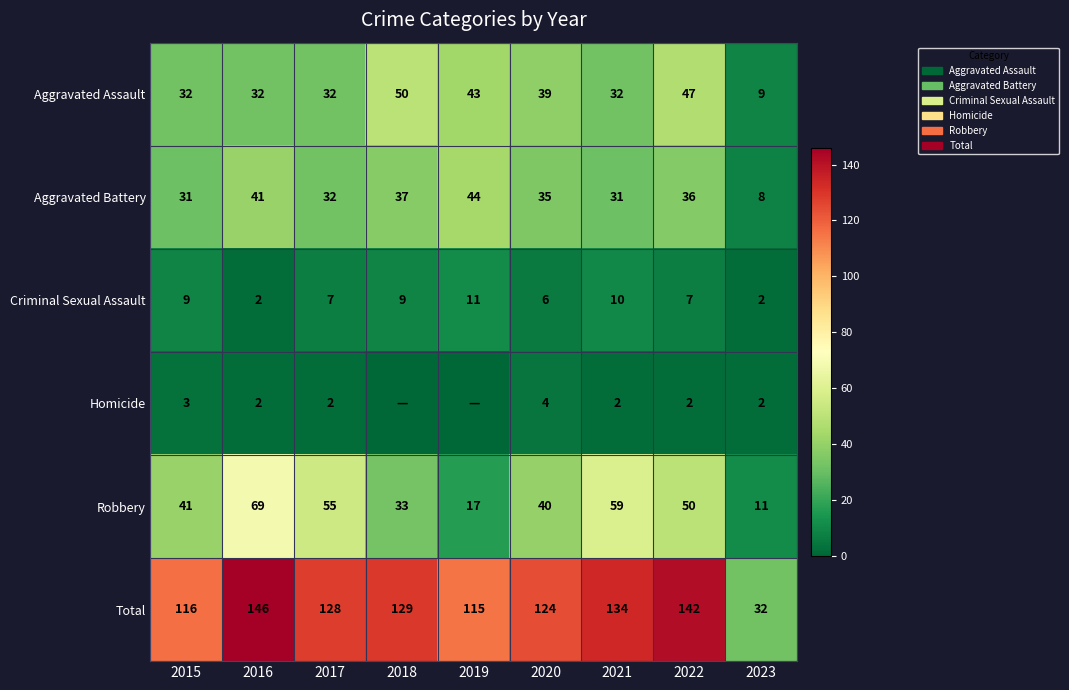

Is it true that Aggravated Battery equals 8 at 2023?

True